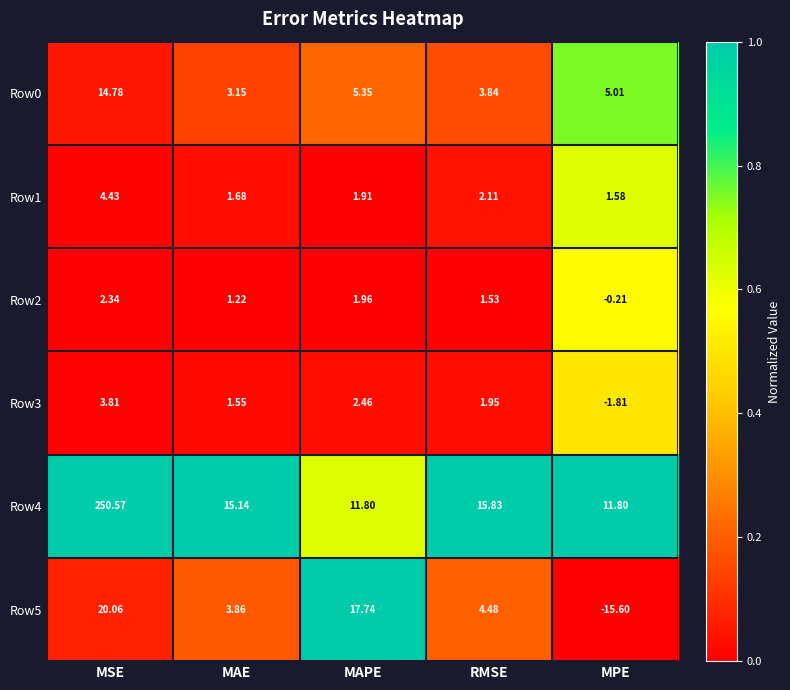

At which category is the sum across all series the highest?

MSE